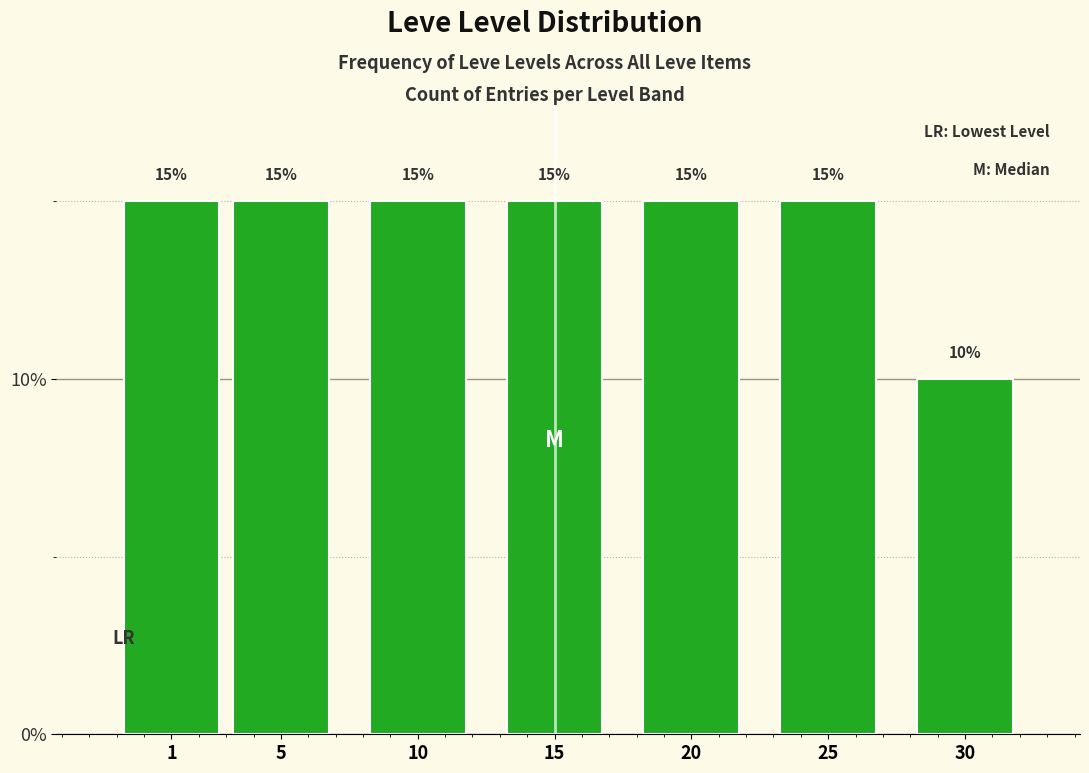

Reading left to right, extract all data points from this chart.

15	15	15	15	15	15	10